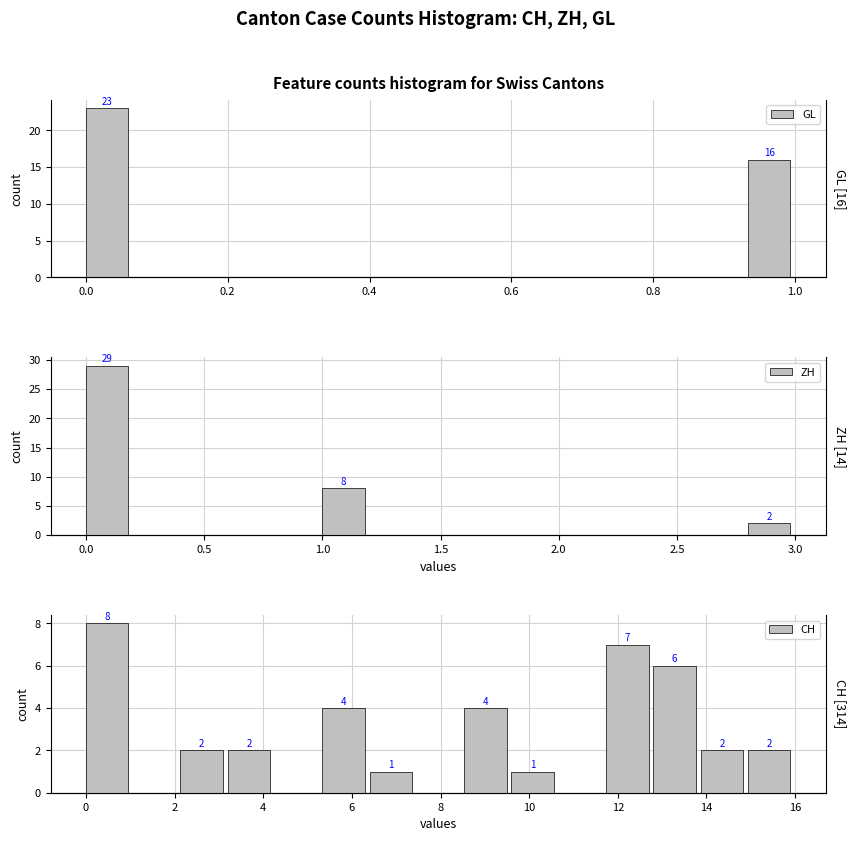

Where is ZH nearest to the value 14?

0.8